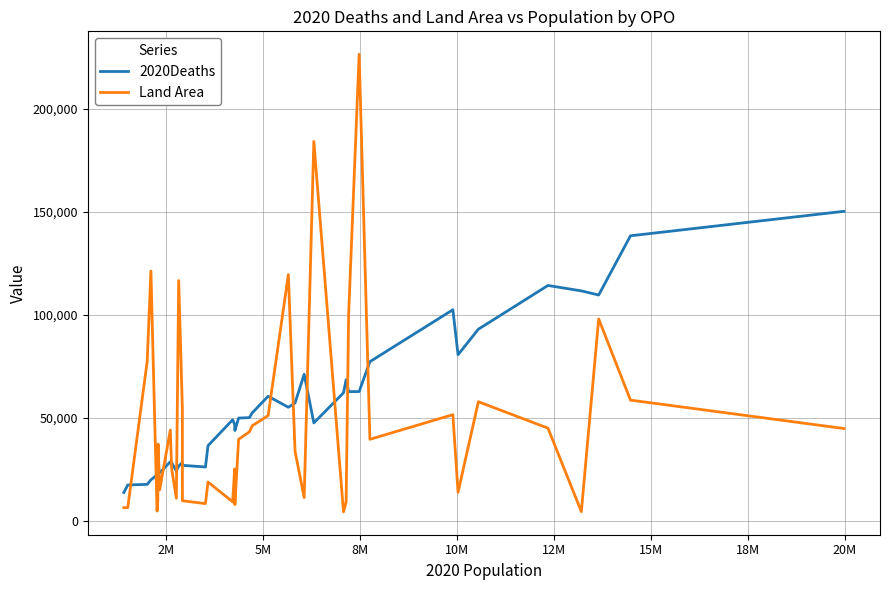

What is the highest value of the Land Area series?

226487